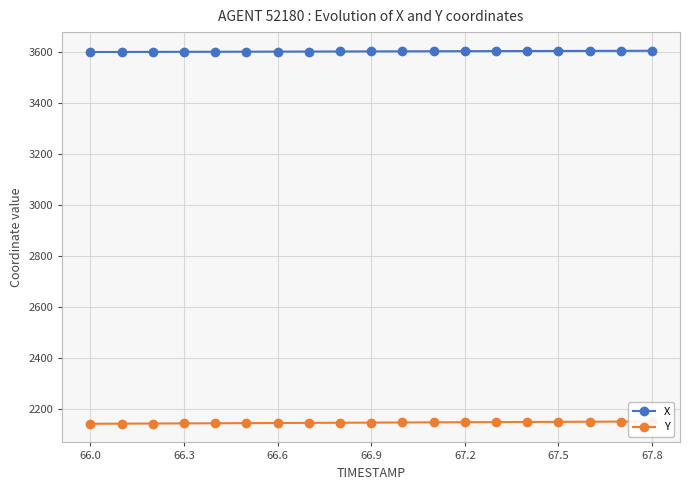

Reading left to right, list all the values displayed in this chart.

X: 3598.2	3598.5	3598.8	3599.1	3599.3	3599.6	3599.9	3600.2	3600.4	3600.7	3601.0	3601.2	3601.5	3601.8	3602.1	3602.3	3602.6	3602.9	3603.2
Y: 2141.8	2142.3	2142.8	2143.3	2143.8	2144.3	2144.9	2145.4	2145.9	2146.4	2146.9	2147.4	2147.9	2148.4	2148.9	2149.4	2149.9	2150.4	2150.9